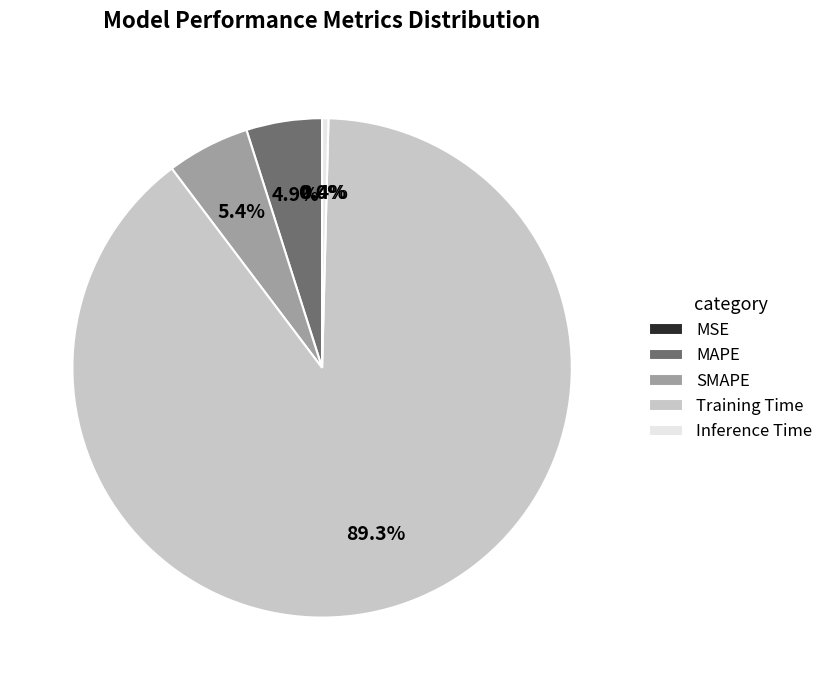

To the nearest percent, what is the difference between the largest and smallest slice percentages?

89%